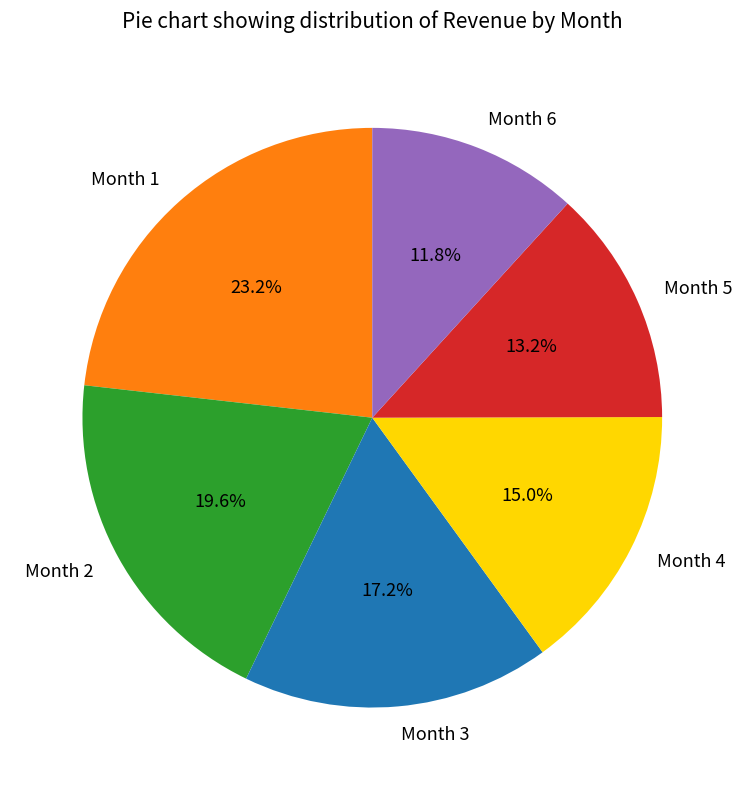

Which category has the biggest portion of the pie?

Month 1